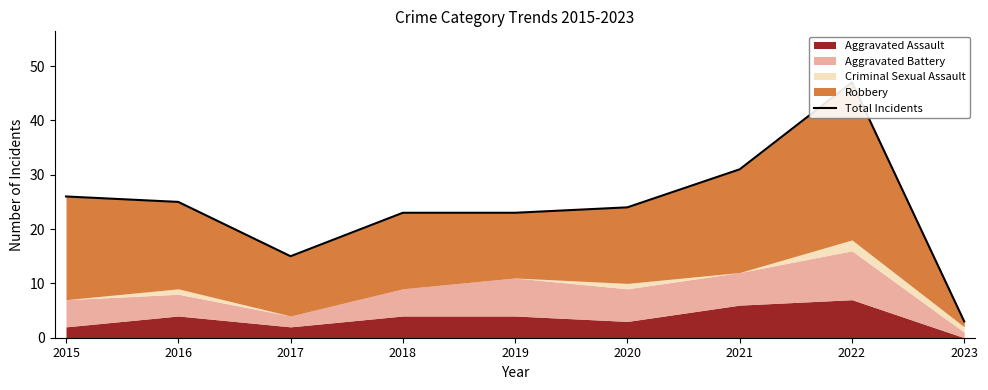

How many points are higher than both their immediate neighbors (excluding endpoints)?

1